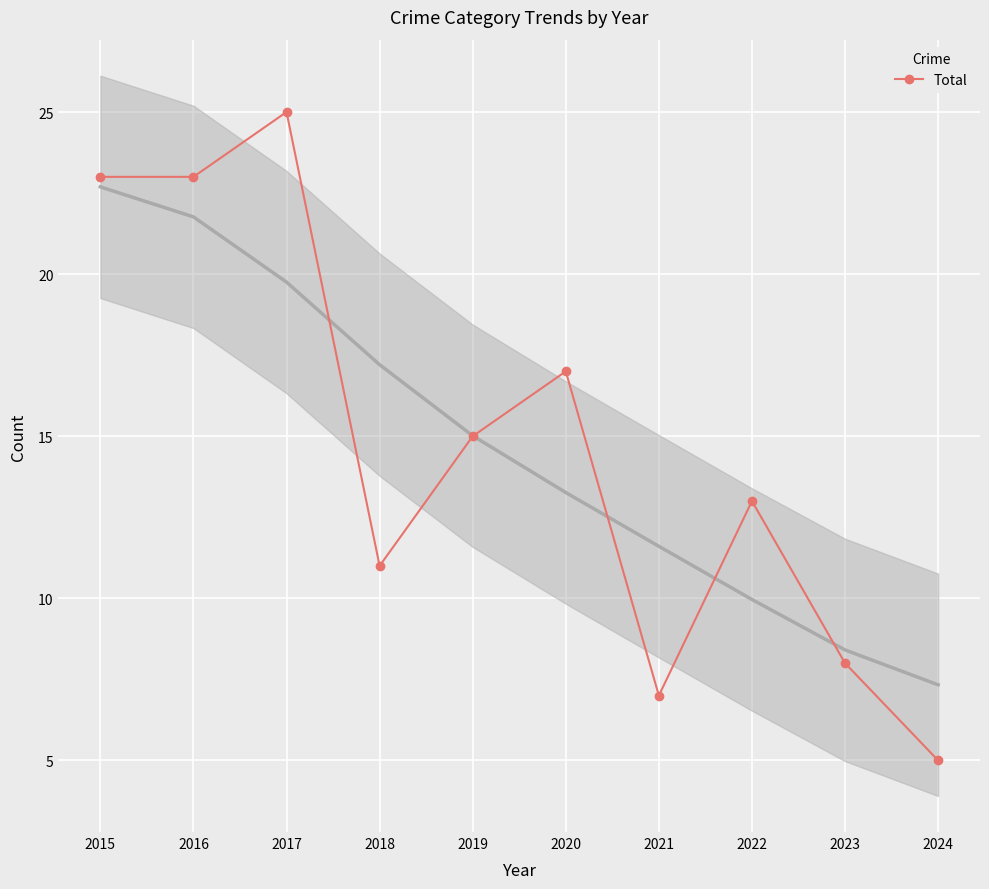

What is the difference between the maximum and second lowest values?

18